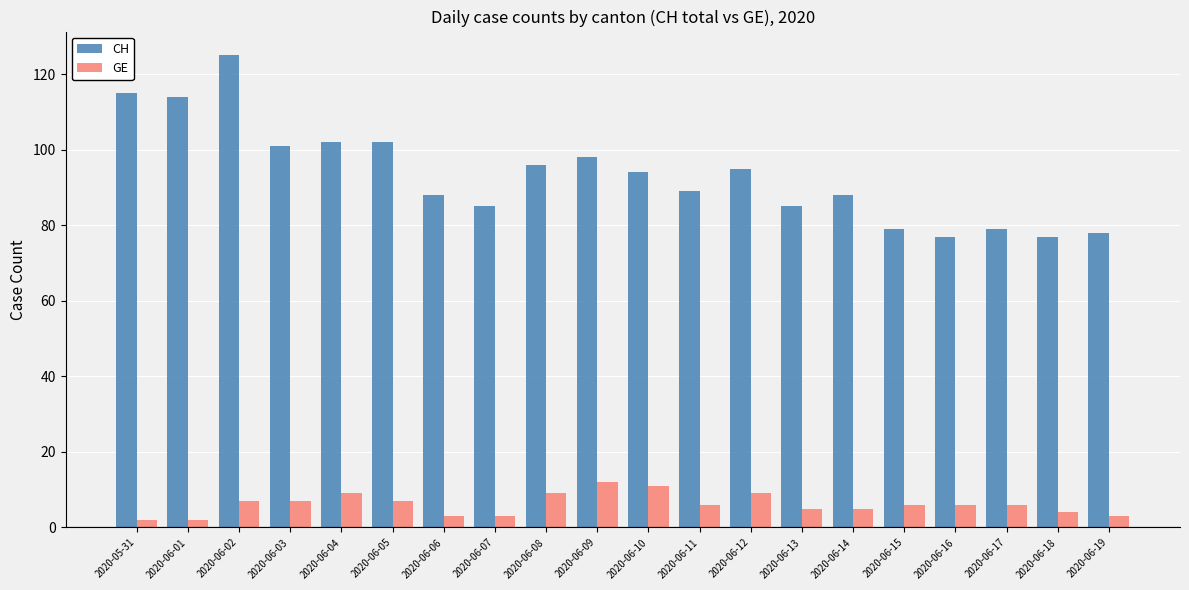

How many values in the CH series are below 94?

10